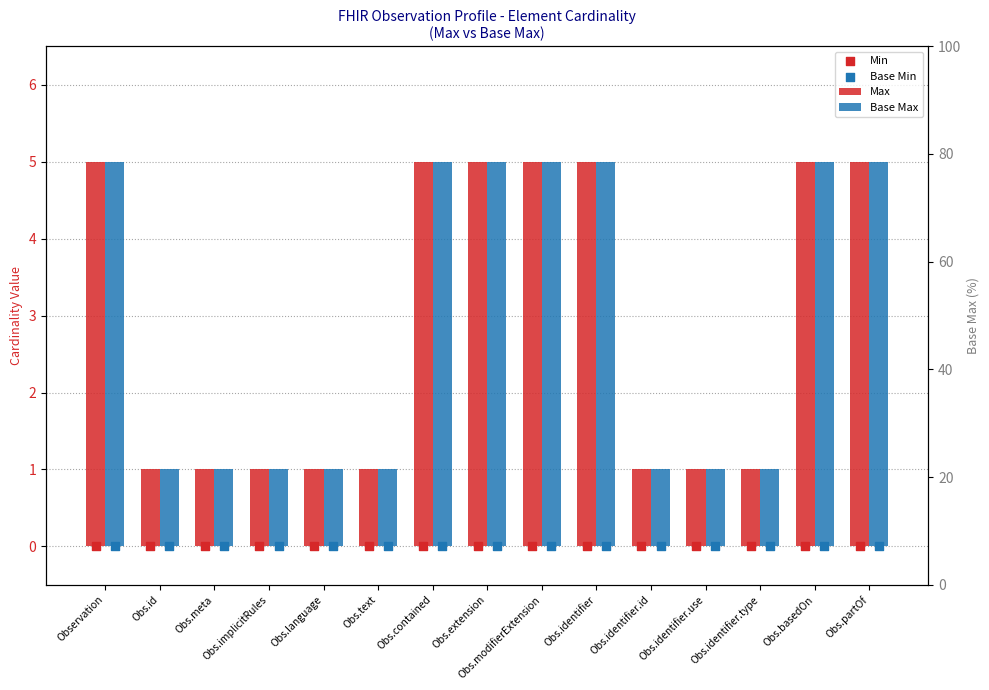

What are all the series names shown in the legend?

Max, Base Max, Min, Base Min